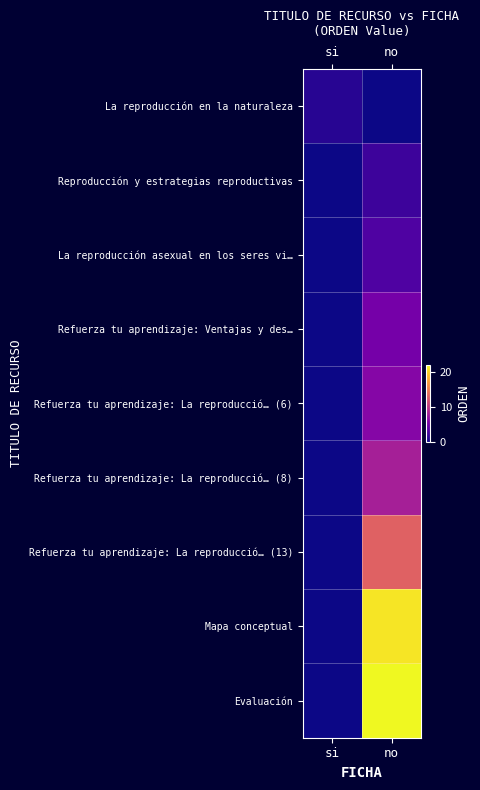

Reading right to left, what are all the values shown in this chart?

La reproducción en la naturaleza: no=0	si=1
Reproducción y estrategias reproductivas: no=2	si=0
La reproducción asexual en los seres vi…: no=3	si=0
Refuerza tu aprendizaje: Ventajas y des…: no=5	si=0
Refuerza tu aprendizaje: La reproducció… (6): no=6	si=0
Refuerza tu aprendizaje: La reproducció… (8): no=8	si=0
Refuerza tu aprendizaje: La reproducció… (13): no=13	si=0
Mapa conceptual: no=21	si=0
Evaluación: no=22	si=0